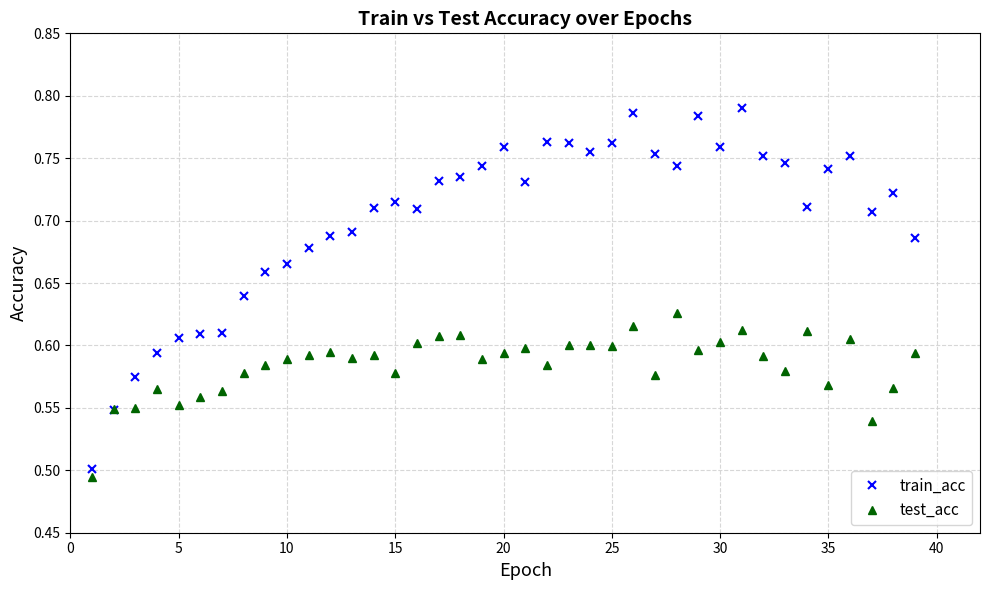

Which series has the largest total across all categories?

train_acc